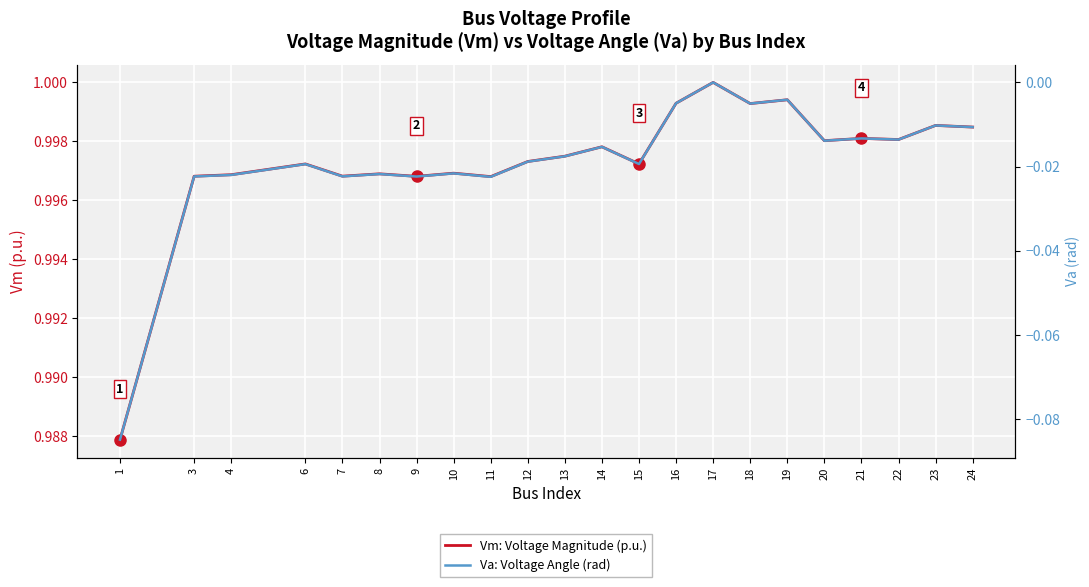

True or false: Vm: Voltage Magnitude (p.u.) and Va: Voltage Angle (rad) cross at least once.

False